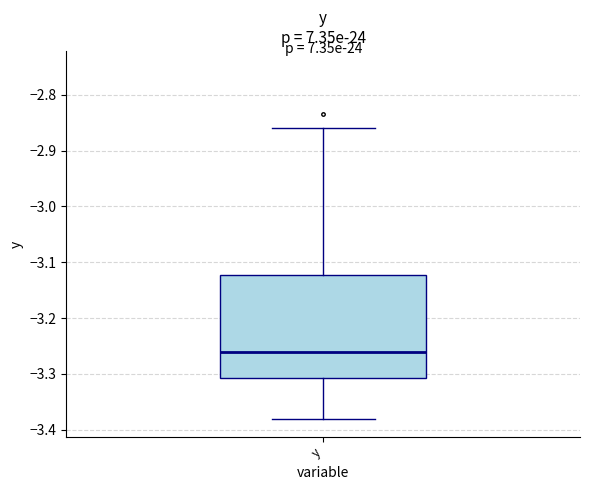

Where does the lower whisker of the box for y end on the y-axis? The values are not printed on the chart, so give them approximately, as read against the axis.

-3.38